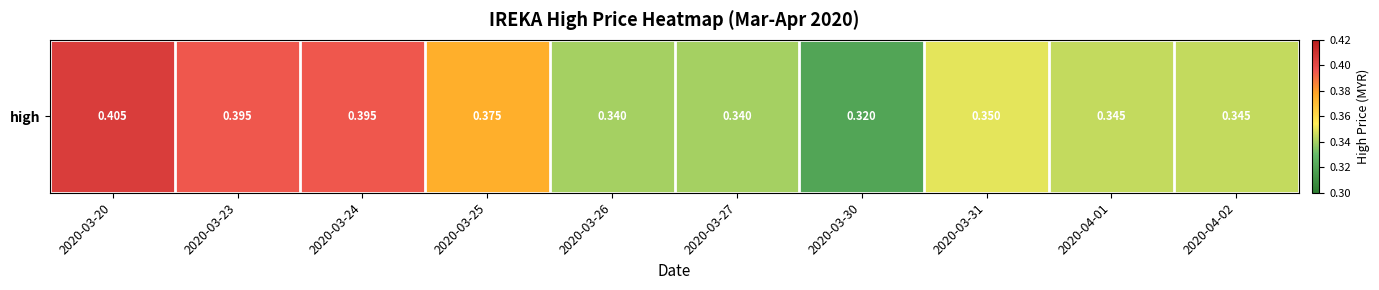

Reading left to right, list all the values displayed in this chart.

0.4	0.4	0.4	0.4	0.3	0.3	0.3	0.3	0.3	0.3